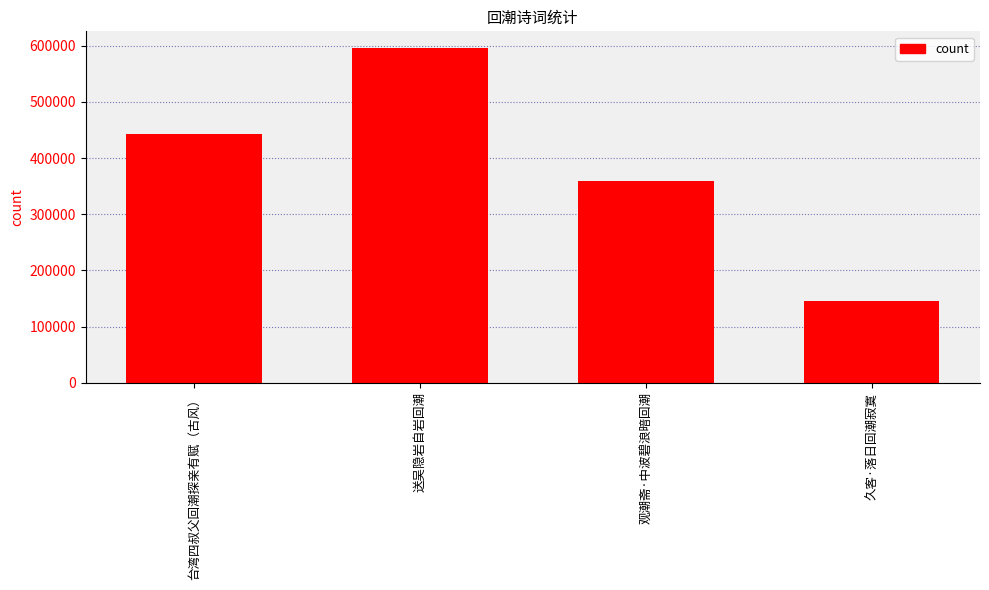

What is the difference between the second highest and second lowest values?

82398